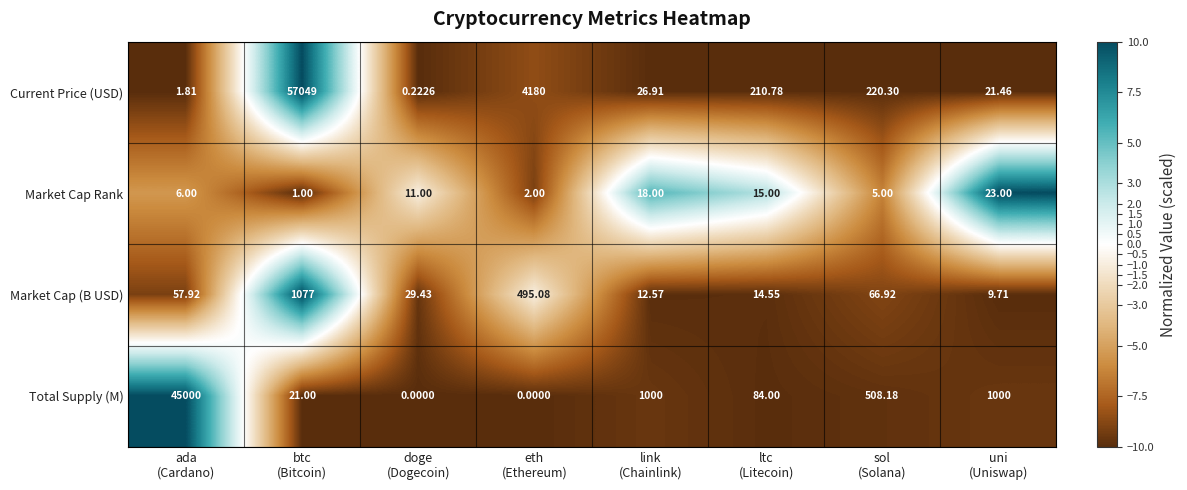

Rank the series by their maximum value, from highest to lowest.

Current Price (USD), Total Supply (M), Market Cap (B USD), Market Cap Rank